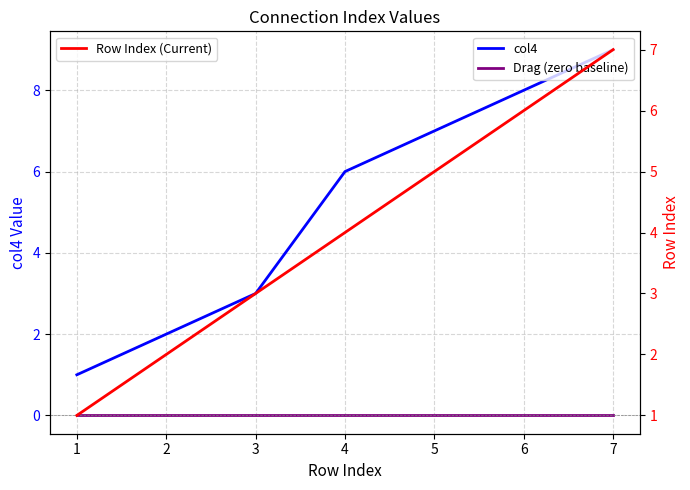

What is the difference between the Row Index (Current) values at 2 and 7?

5